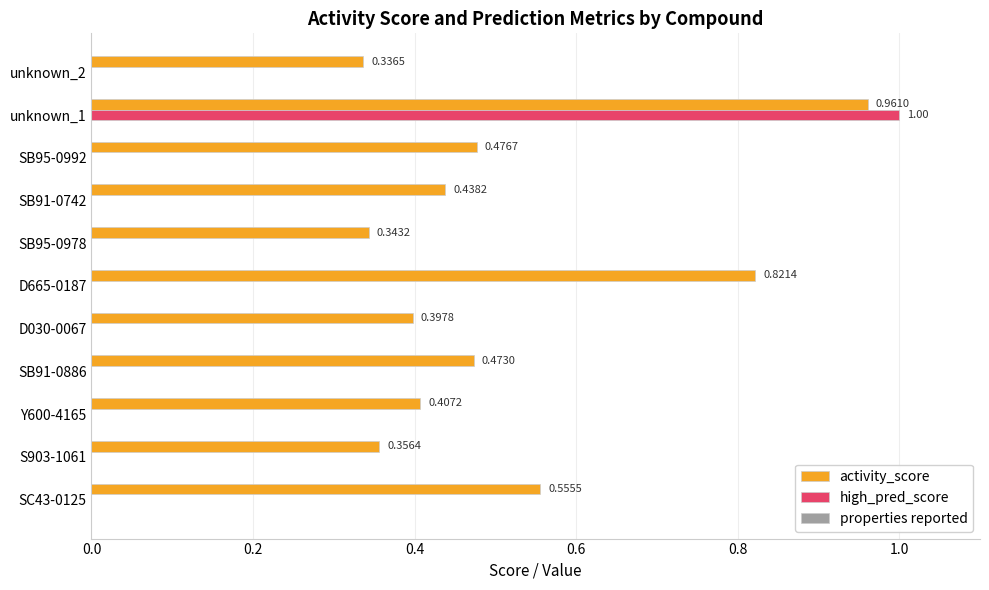

What is the sum of the activity_score values at SC43-0125 and SB95-0978?

0.9